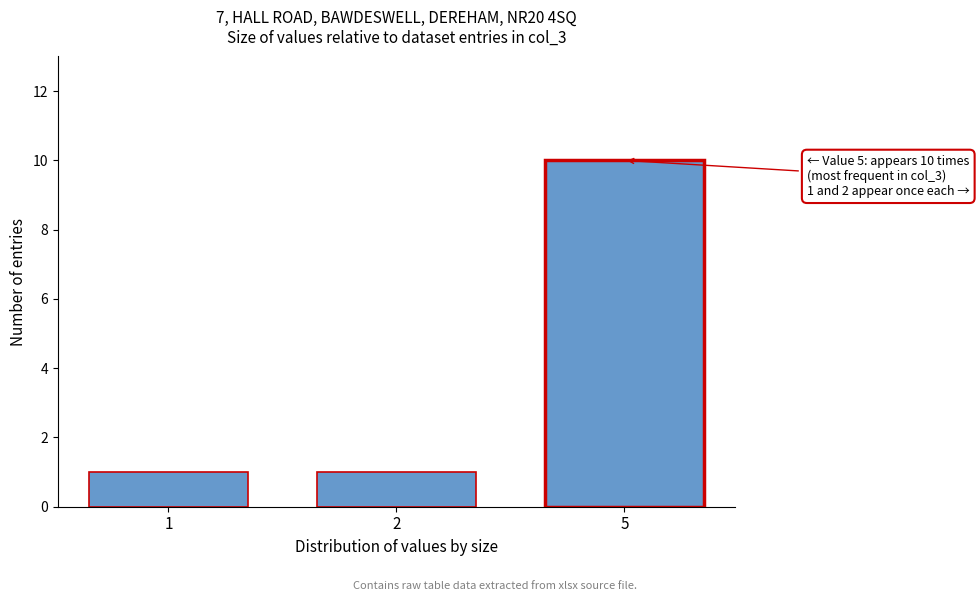

Reading right to left, transcribe all the data shown in this chart.

10	1	1